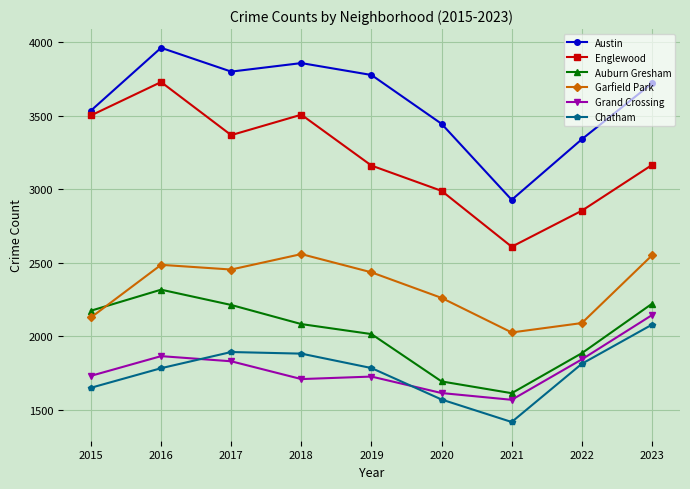

True or false: Englewood and Auburn Gresham intersect in this chart.

False